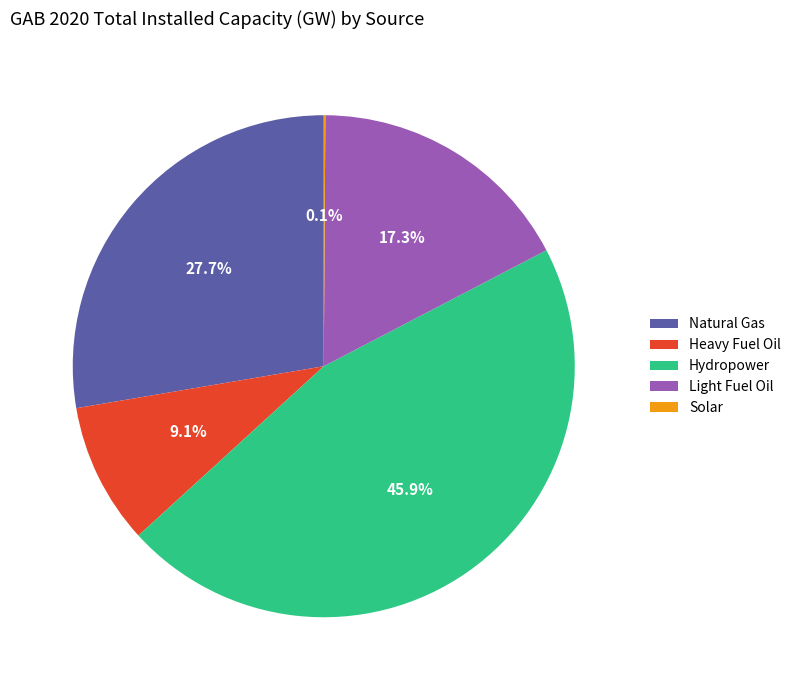

What portion of the pie excludes Light Fuel Oil?

82.7%